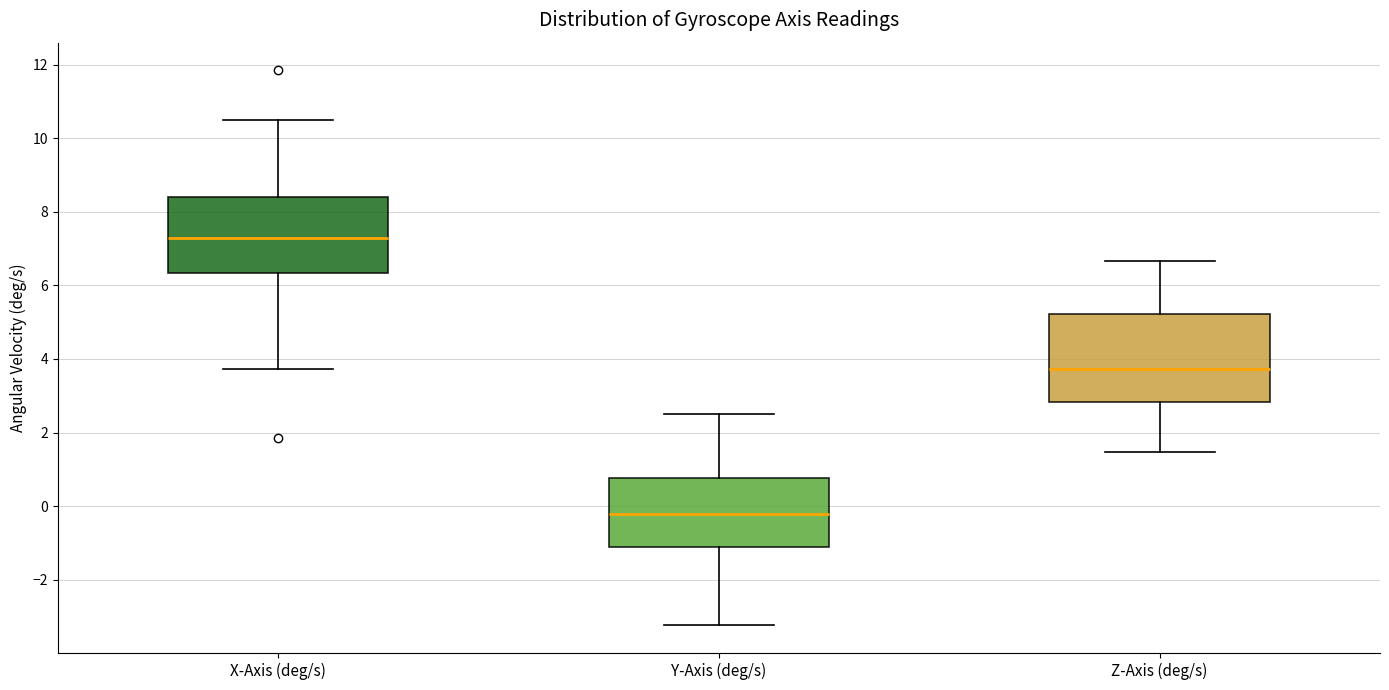

Which box's median line is the lowest?

Y-Axis (deg/s)